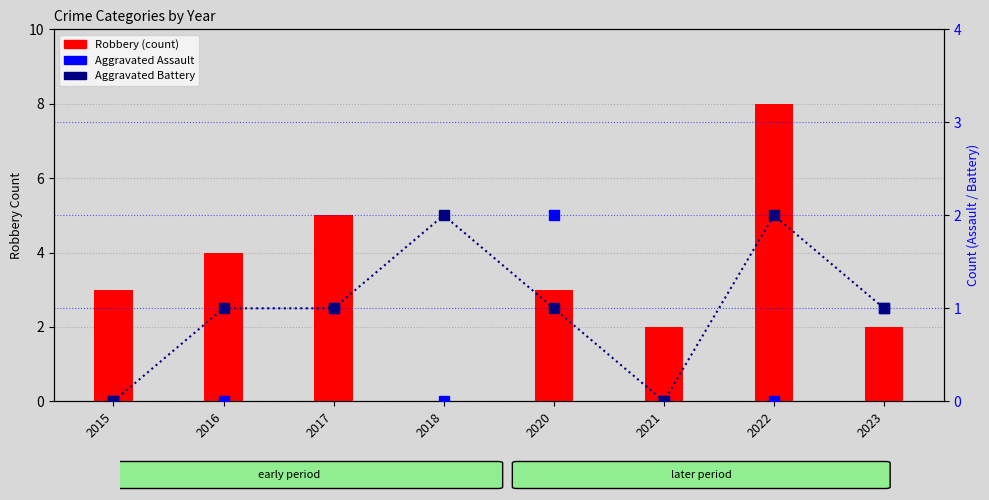

Rank the series by their maximum value, from highest to lowest.

Robbery, Aggravated Assault, Aggravated Battery